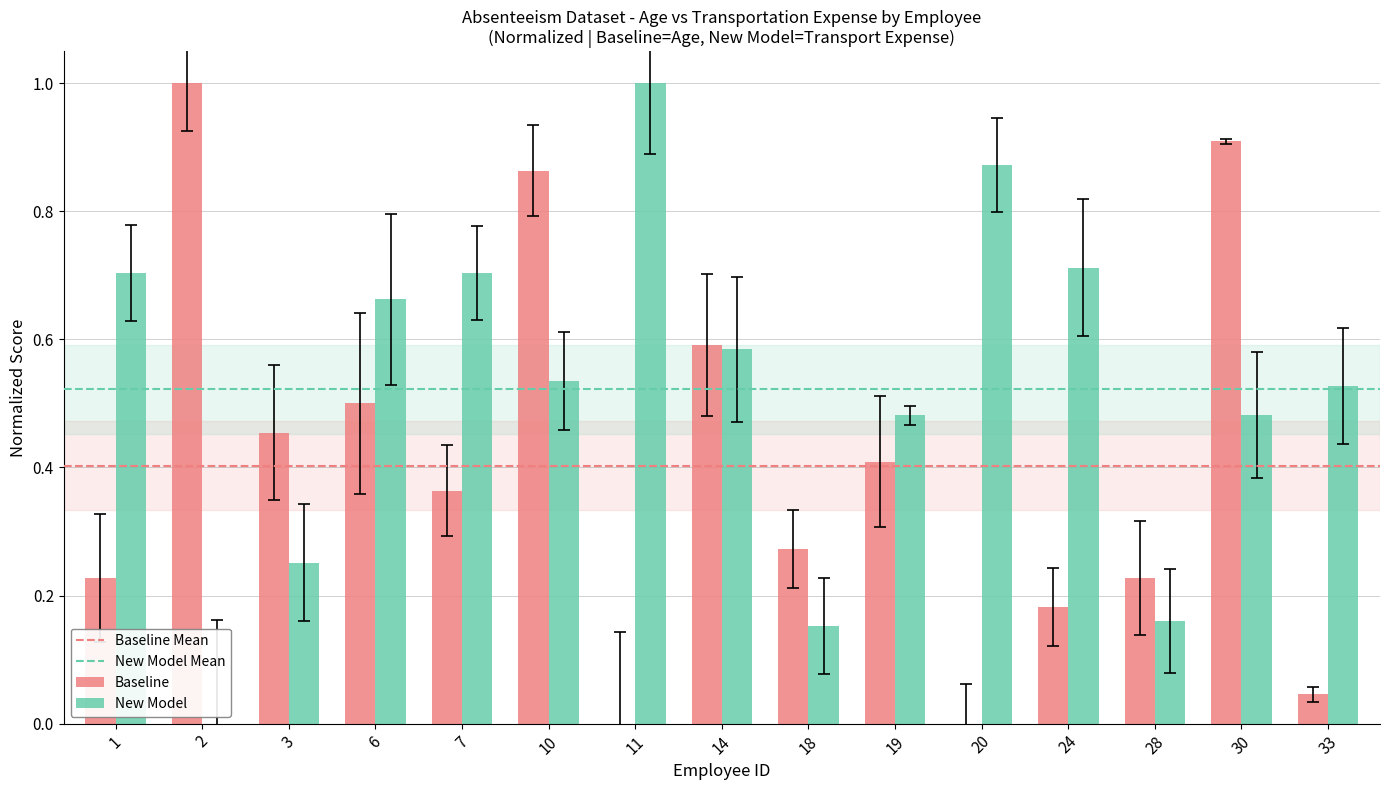

True or false: New Model has a value of 0.0 at 2.

True